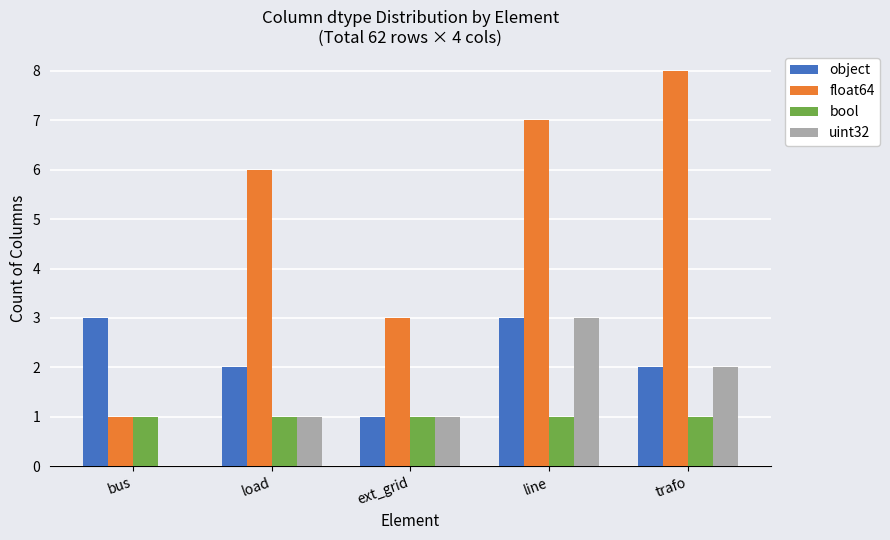

What is the total value across all series at ext_grid?

6